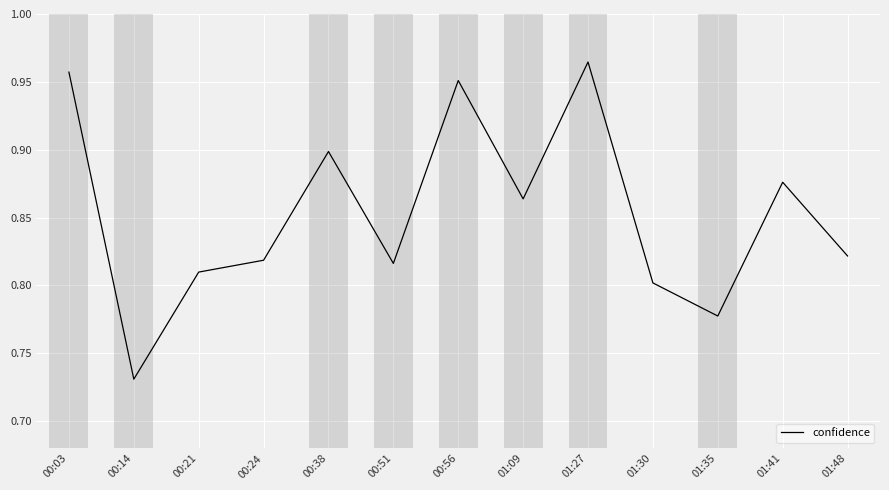

How many values are between 0 and 1?

13